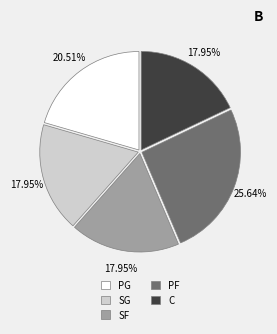

How many slices are in this pie chart?

5